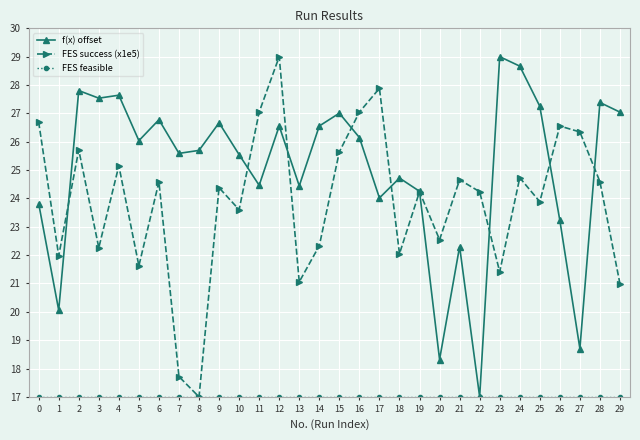

What is the spread (max minus min) of values at 2?

10.8